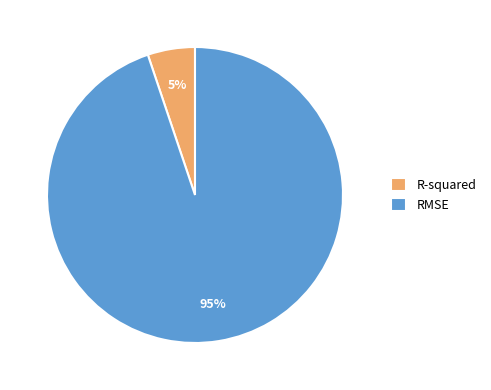

True or false: RMSE accounts for 95% of the total.

True